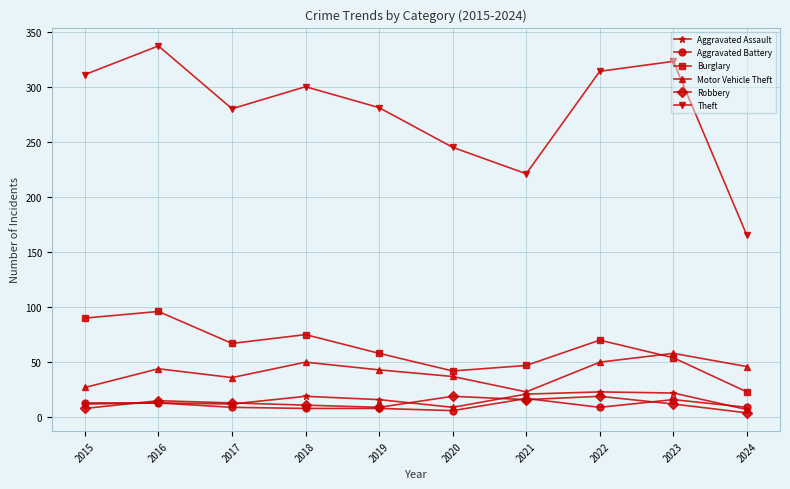

What is the spread (max minus min) of values at 2021?

205